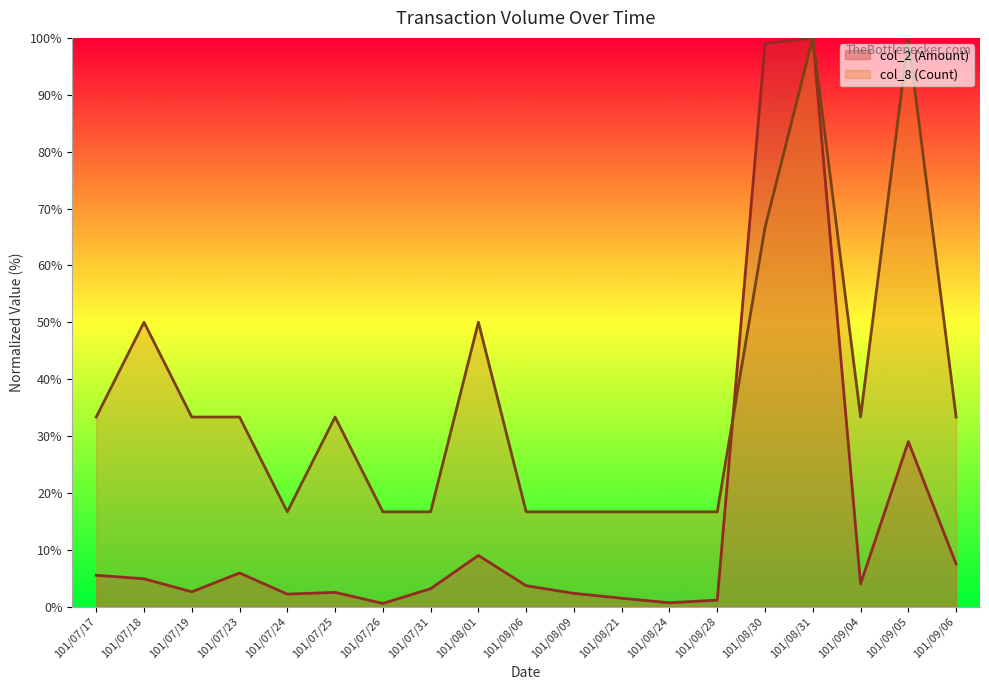

What is the value of the col_8 (Count) point at the 8th from the left?

16.7